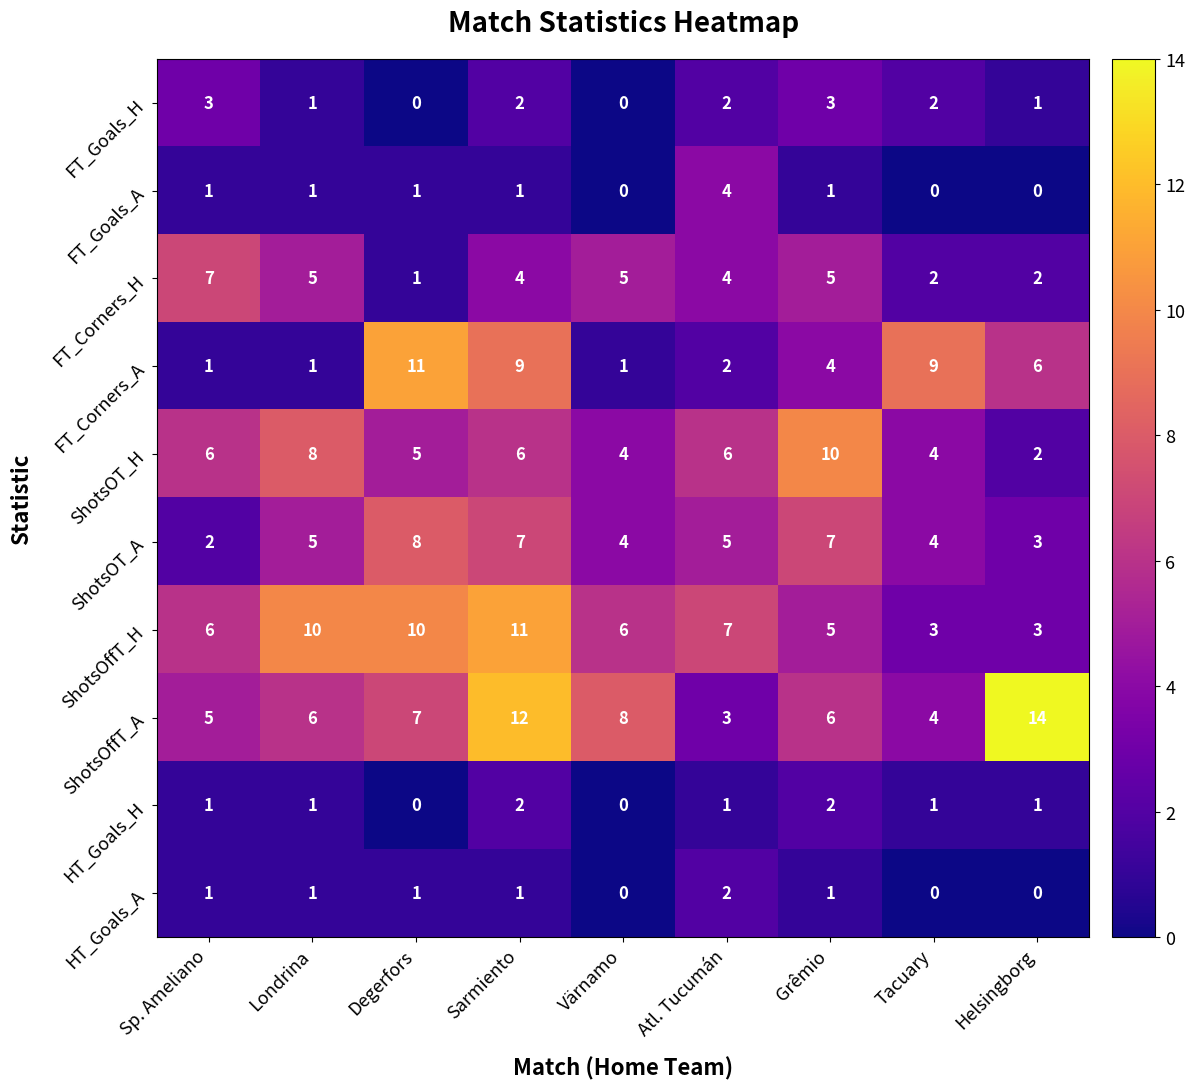

What is the minimum value for ShotsOffT_A?

3